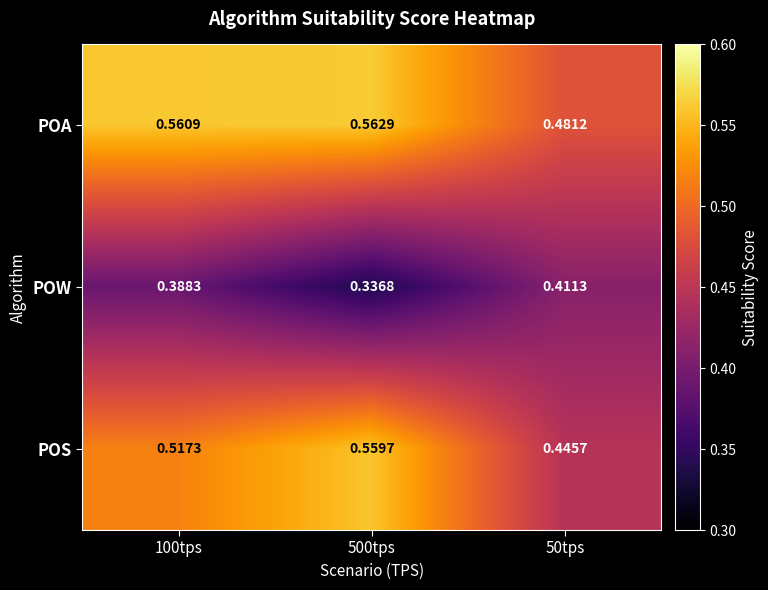

Which series has the largest total across all categories?

POA